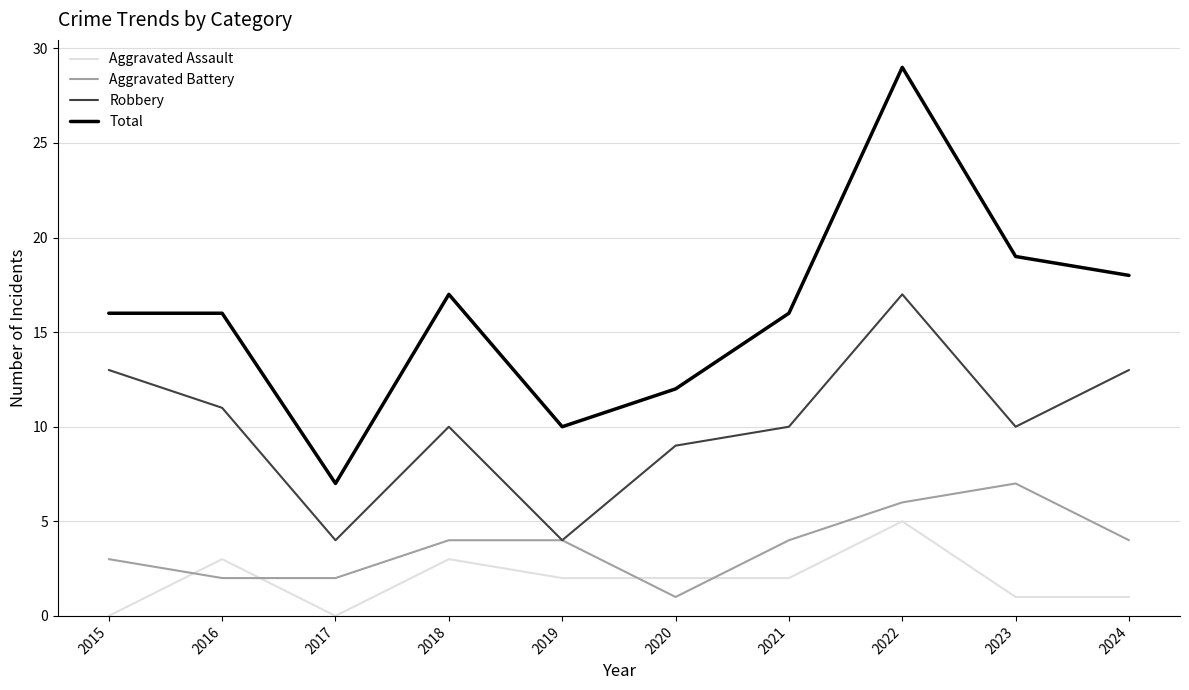

What is the maximum value shown in the chart?

29